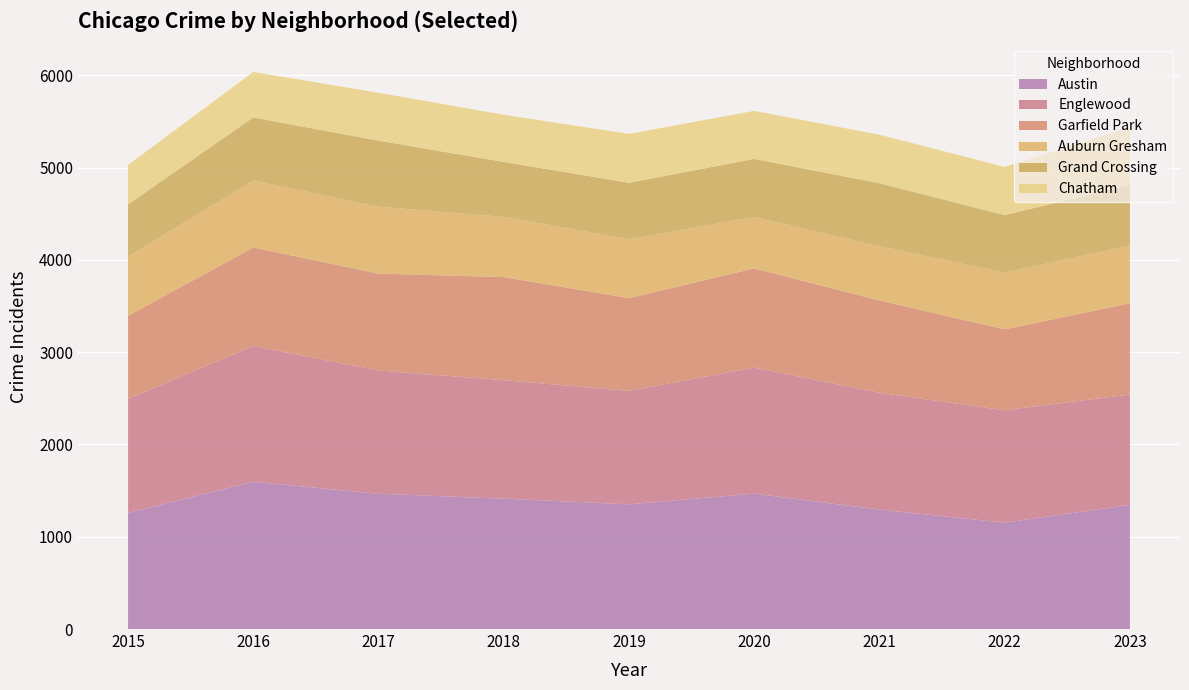

Reading right to left, what are all the values shown in this chart?

Austin: 1345	1153	1294	1467	1351	1413	1465	1596	1258
Englewood: 1195	1217	1266	1366	1229	1283	1336	1471	1236
Garfield Park: 990	877	1000	1075	1005	1117	1050	1067	900
Auburn Gresham: 625	616	586	557	638	653	725	726	643
Grand Crossing: 658	622	684	629	612	595	715	683	564
Chatham: 623	522	526	520	530	511	519	493	427